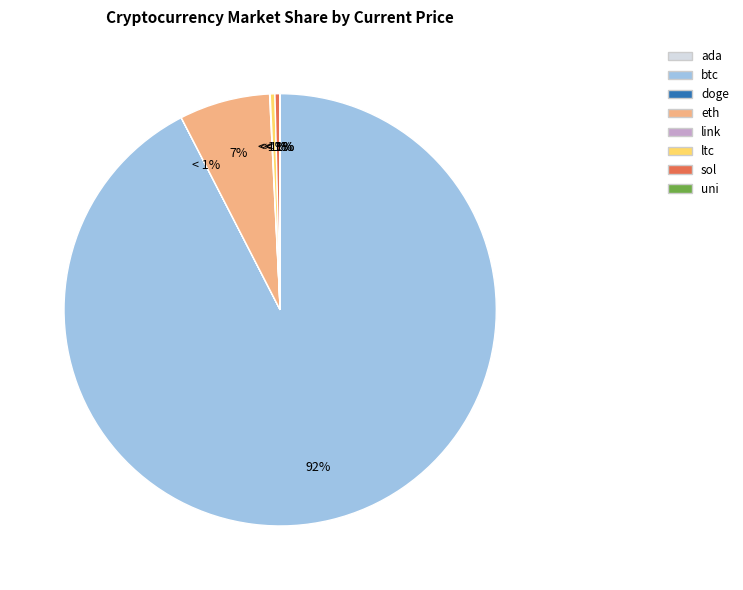

Approximately how many times larger is the value at uni compared to ltc?

0.1